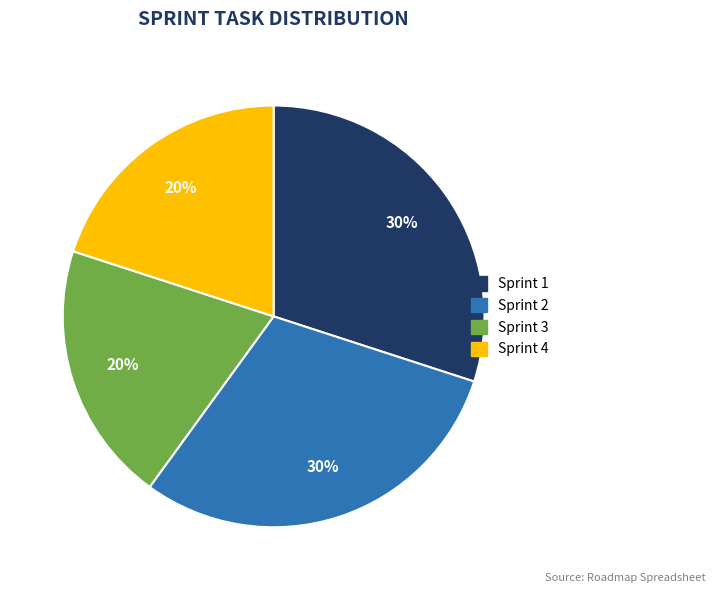

How many segments does this pie chart have?

4